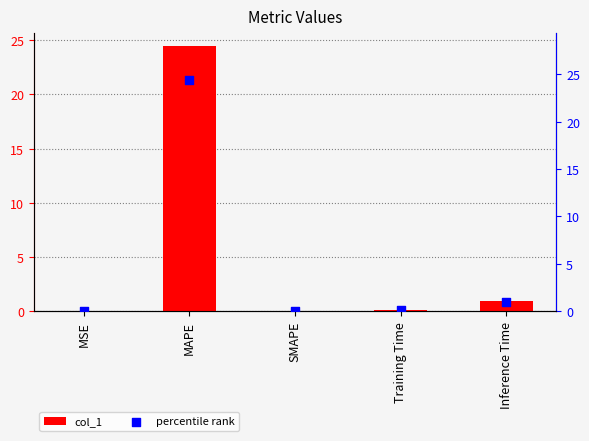

At which category is the sum across all series the highest?

MAPE